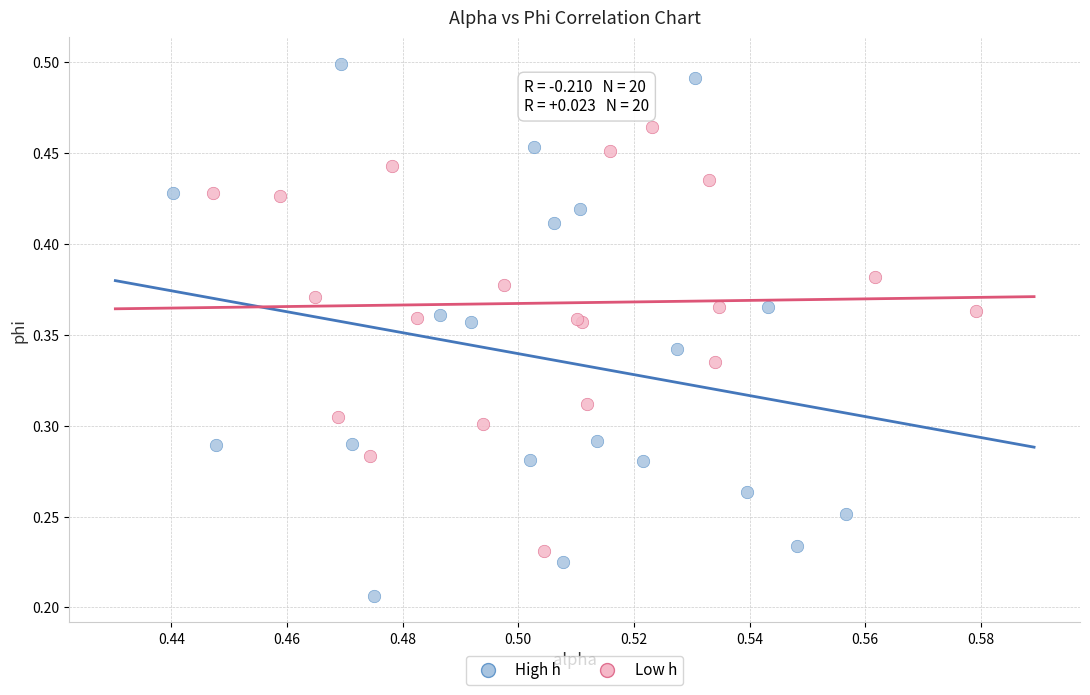

Which series reaches the maximum Y coordinate?

High h